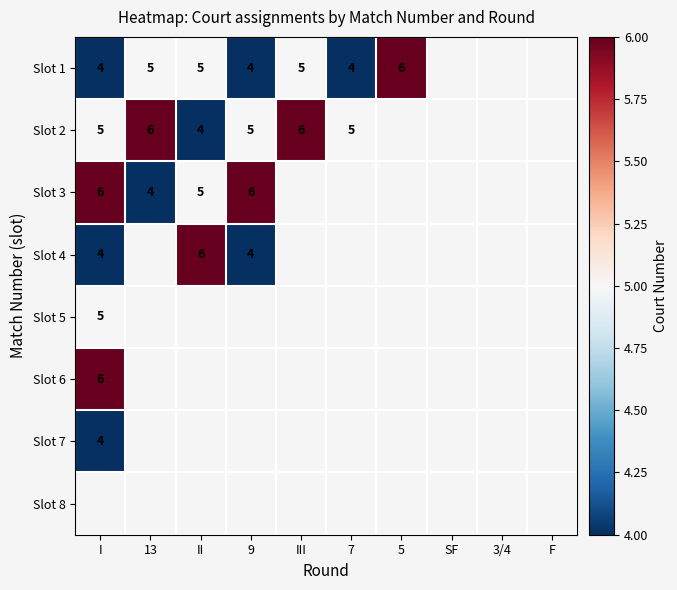

Which category has the highest value across all series?

5